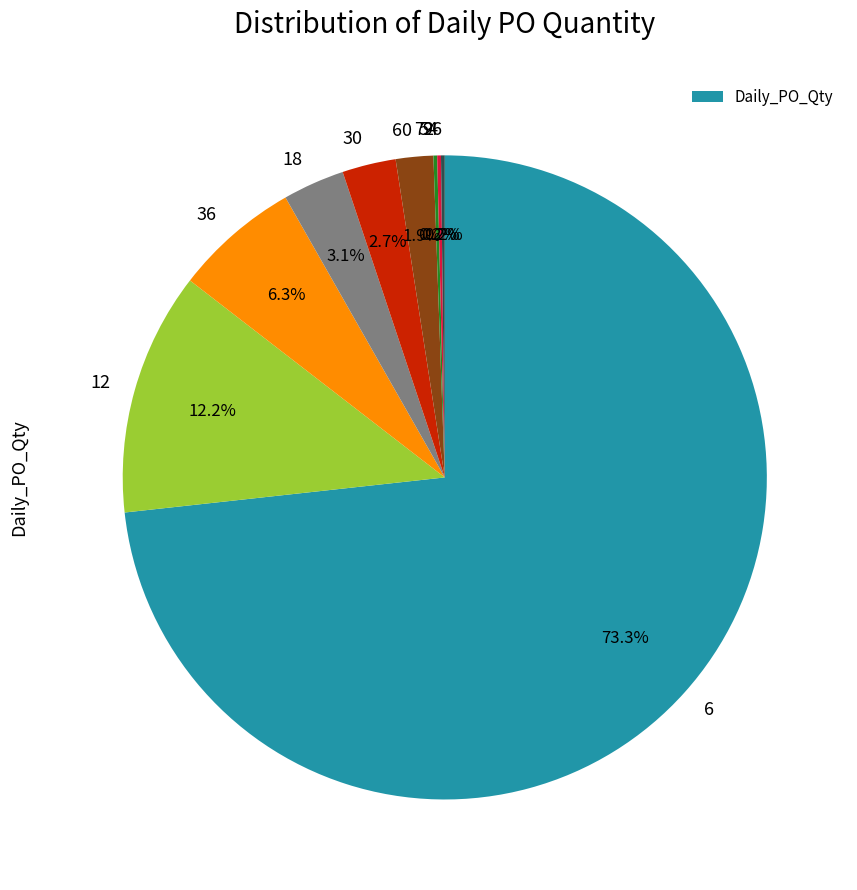

Is there any slice that represents more than half of the pie?

Yes